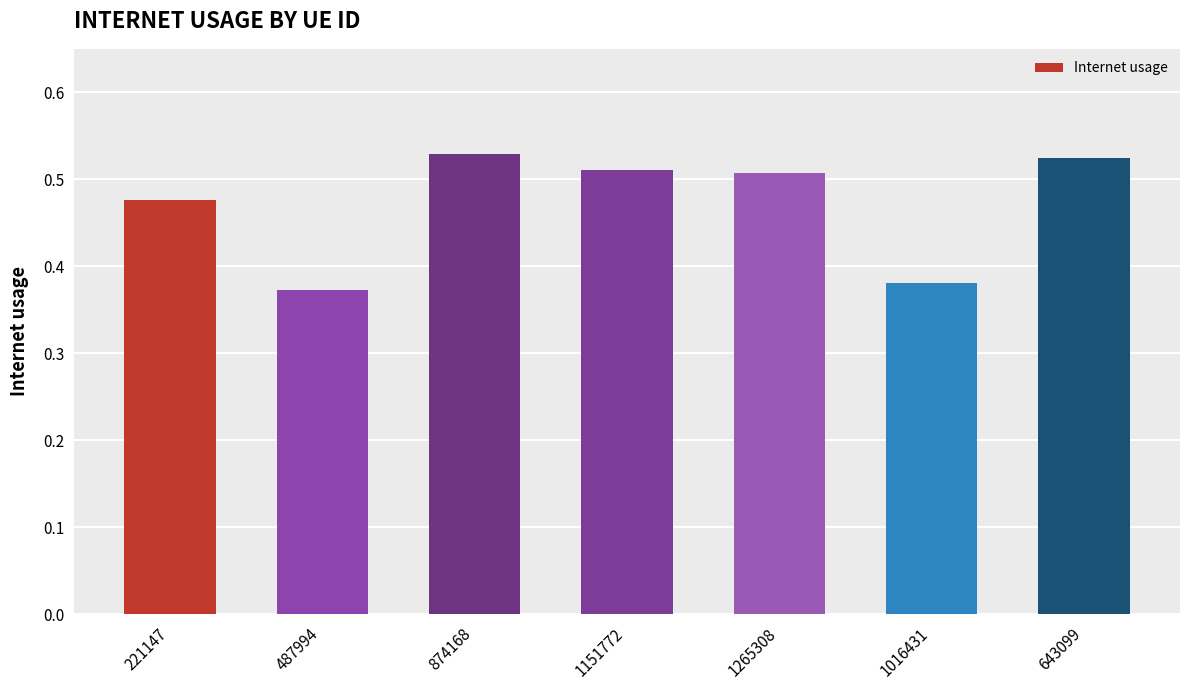

What position from the right is 487994?

6